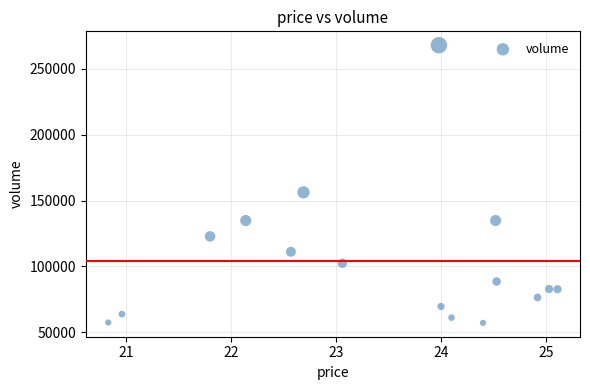

What Y value in the scatter plot is closest to 162511?

156194